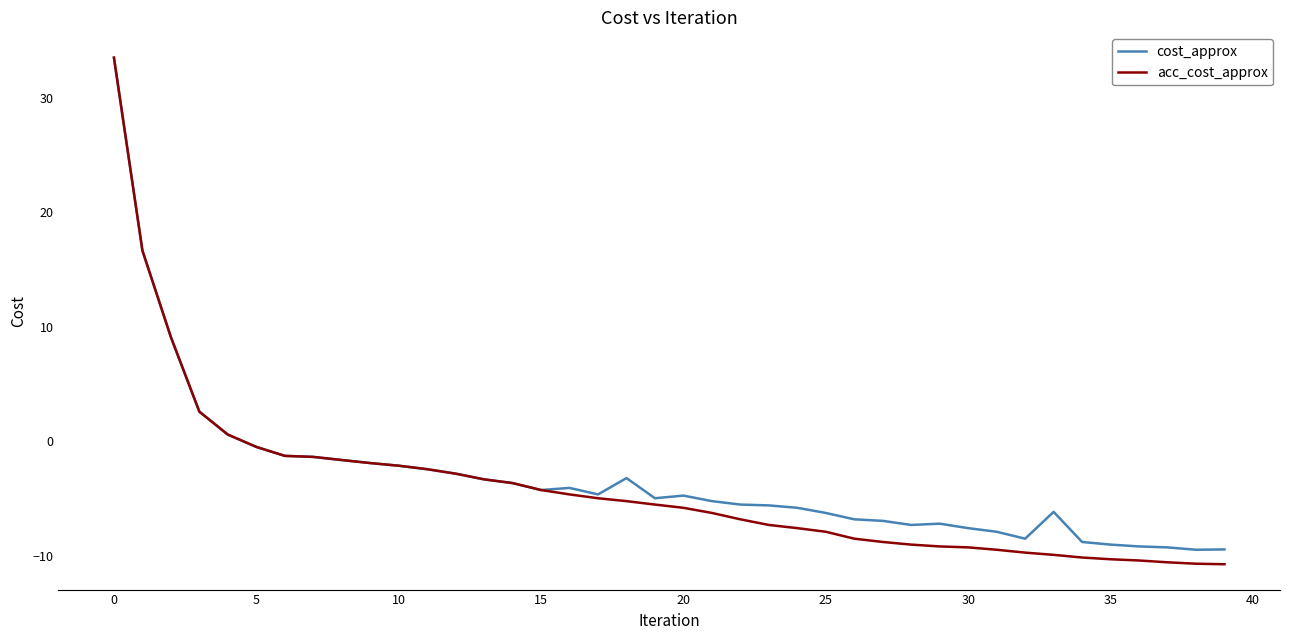

What is the sum of all acc_cost_approx values?

-161.5